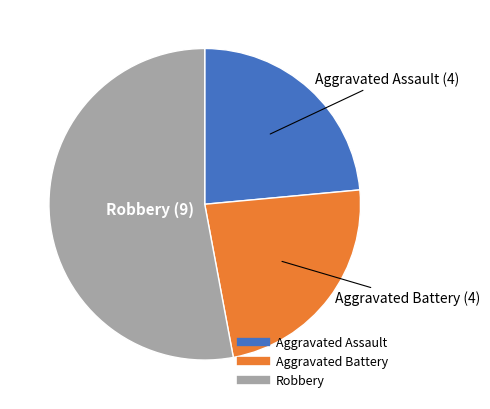

Is there a majority slice in this chart?

Yes